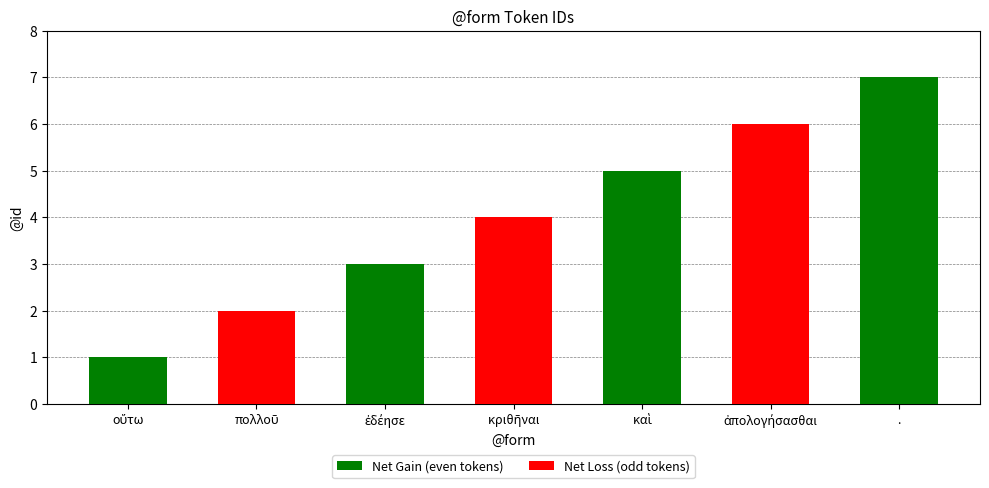

Reading left to right, transcribe all the data shown in this chart.

1	2	3	4	5	6	7